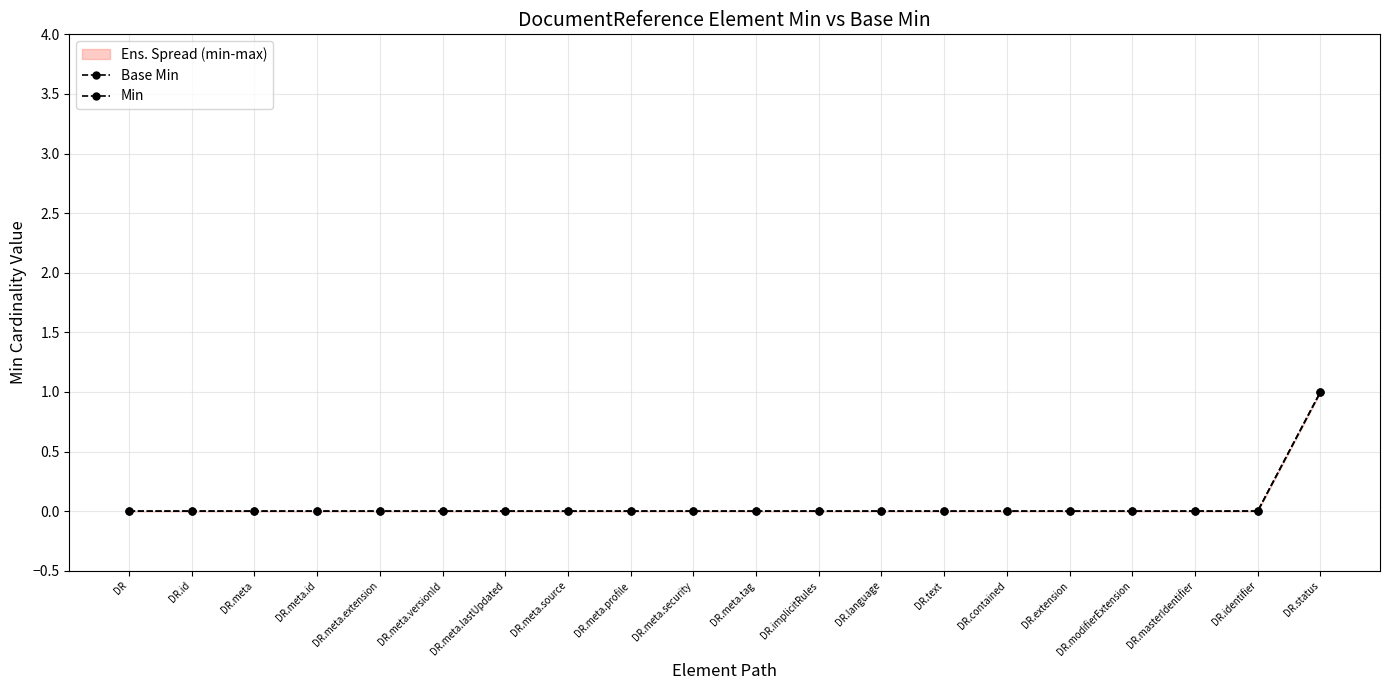

True or false: Base Min and Min cross at least once.

False